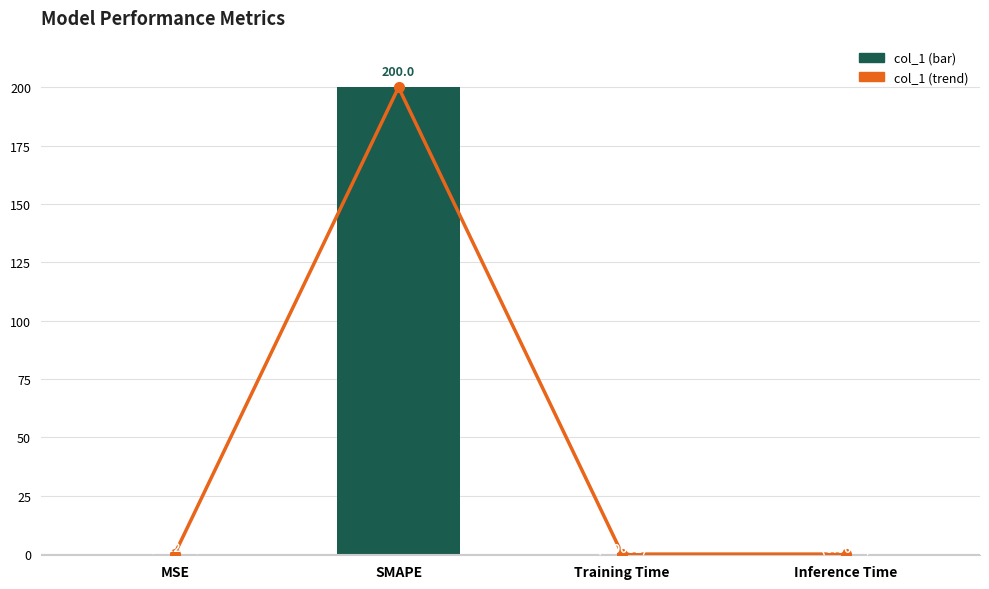

Reading left to right, list all the values displayed in this chart.

col_1 trend: MSE=0.2	SMAPE=200.0	Training Time=0.0	Inference Time=0.0
col_1: MSE=0.2	SMAPE=200.0	Training Time=0.0	Inference Time=0.0